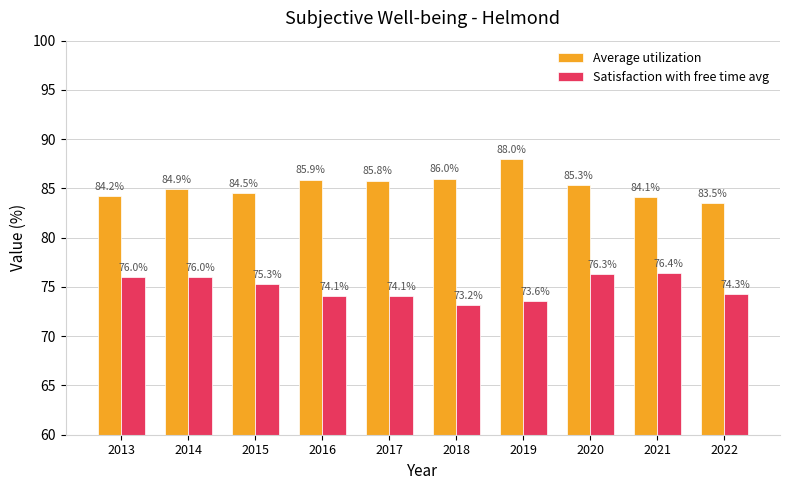

List the series in order of their peak value, highest first.

Average utilization, Satisfaction with free time avg